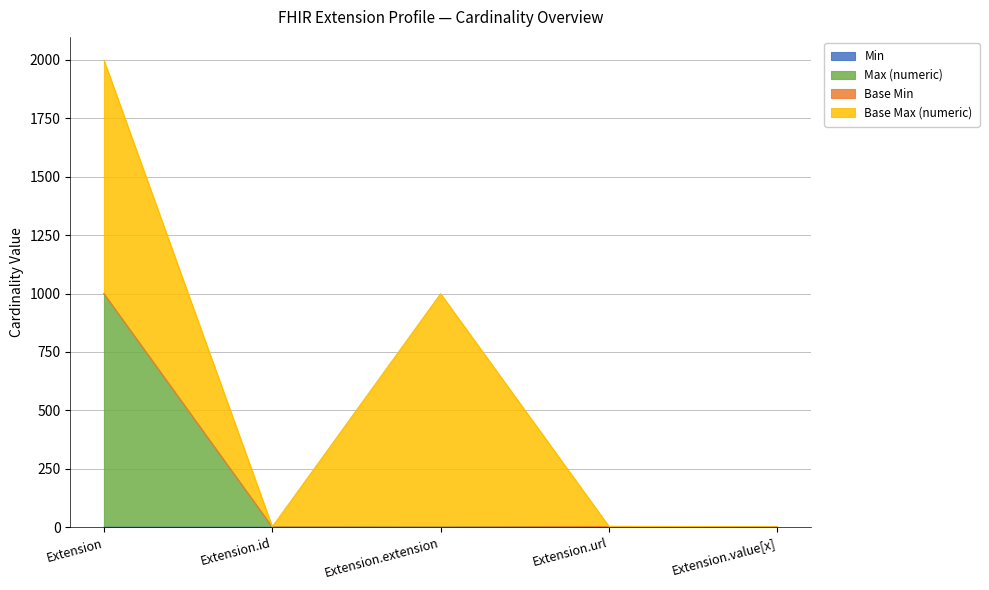

What is the label of the 4th point from the right?

Extension.id